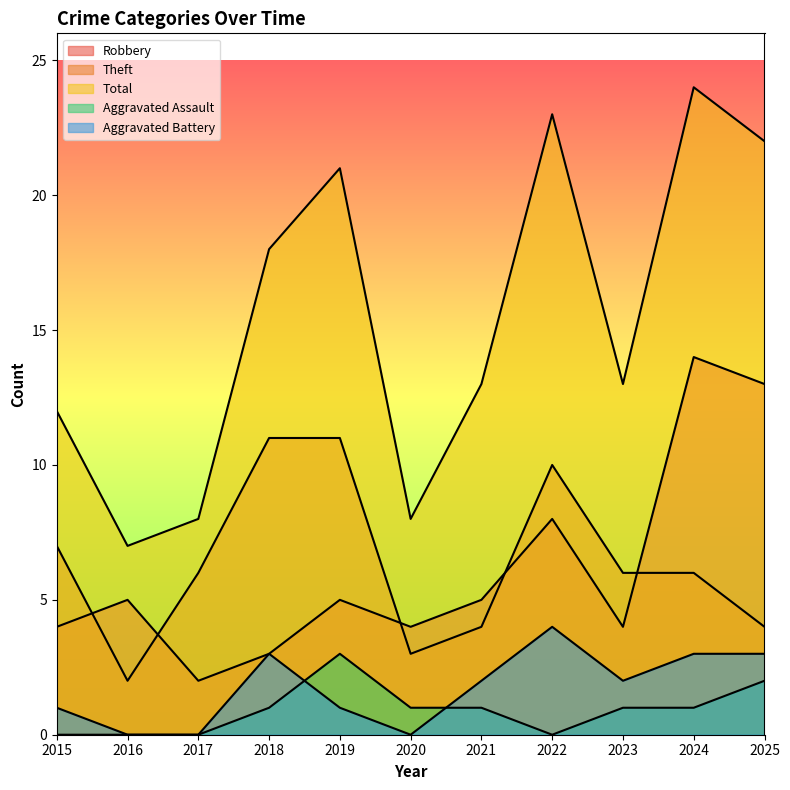

Which label corresponds to the largest value in the chart?

2024